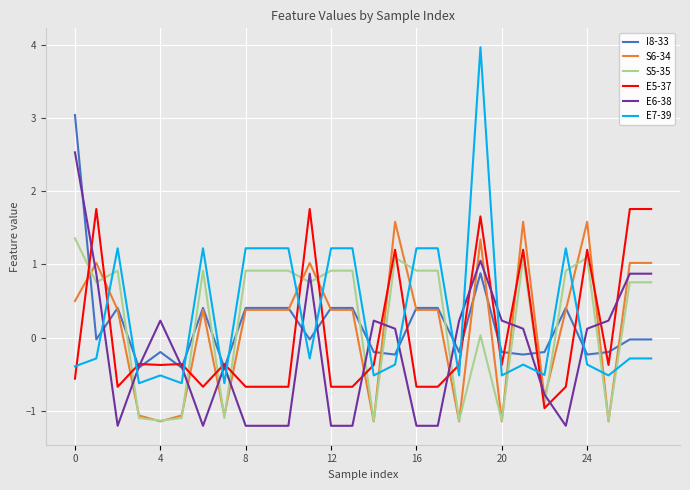

How many categories are shown in the chart?

28